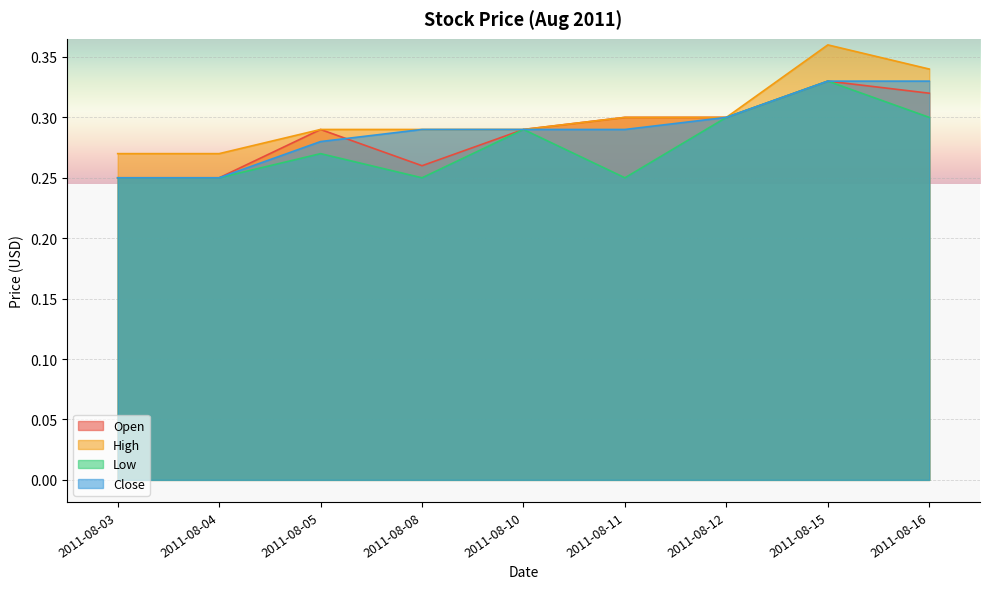

Rank the series by their maximum value, from highest to lowest.

High, Open, Low, Close